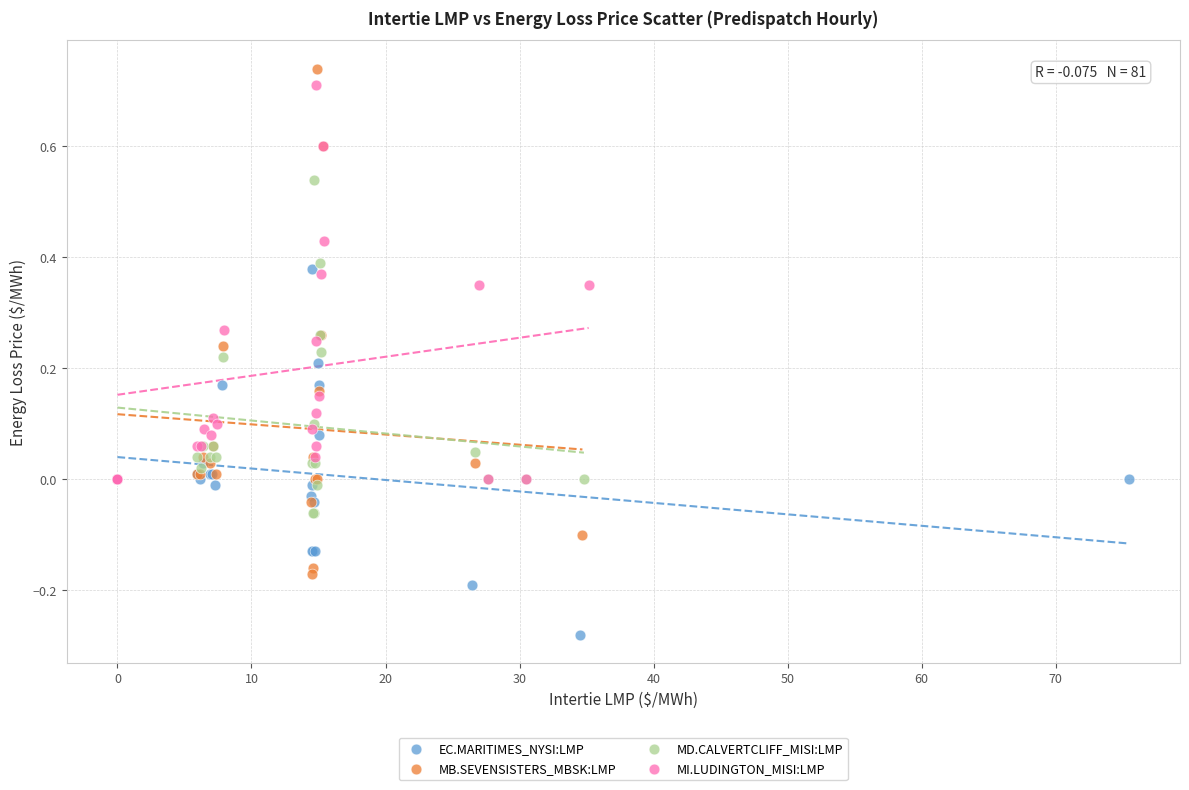

Which series contains the highest Y value?

MB.SEVENSISTERS_MBSK:LMP